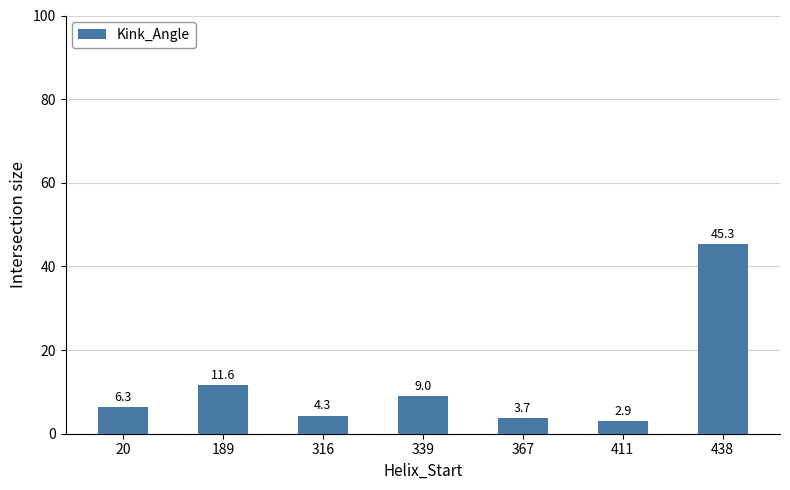

Is it true that the value at 316 is 4.3?

True